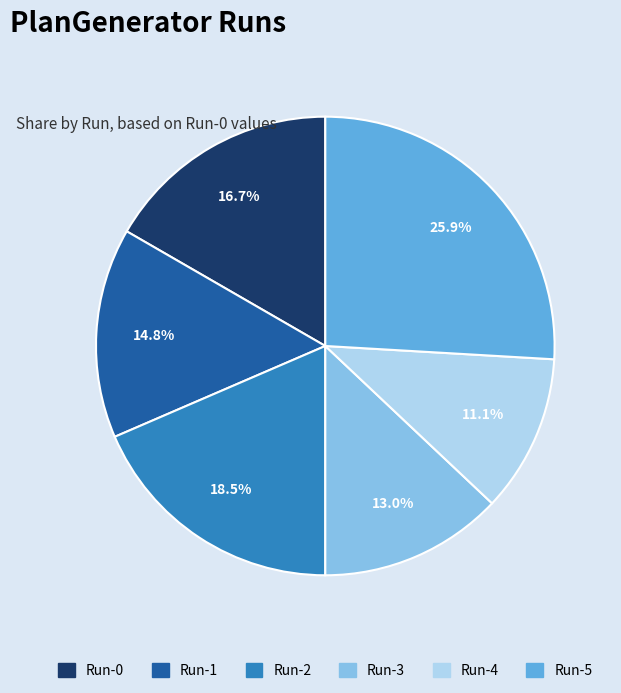

To the nearest percent, what is the difference between the Run-0 and Run-2 slice percentages?

2%